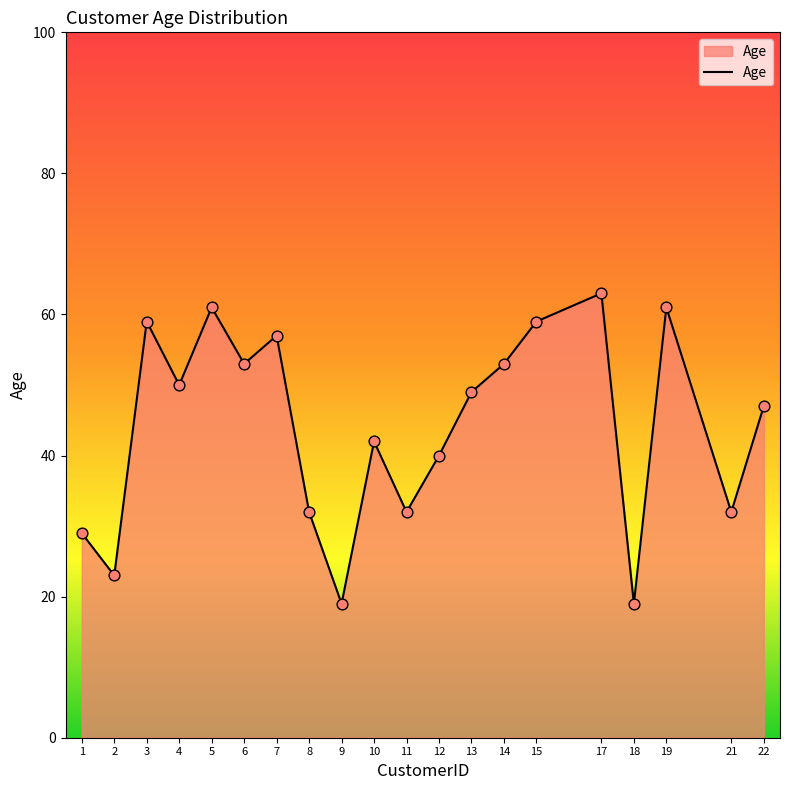

What is the ratio of the value at 18 to the value at 1?

0.7